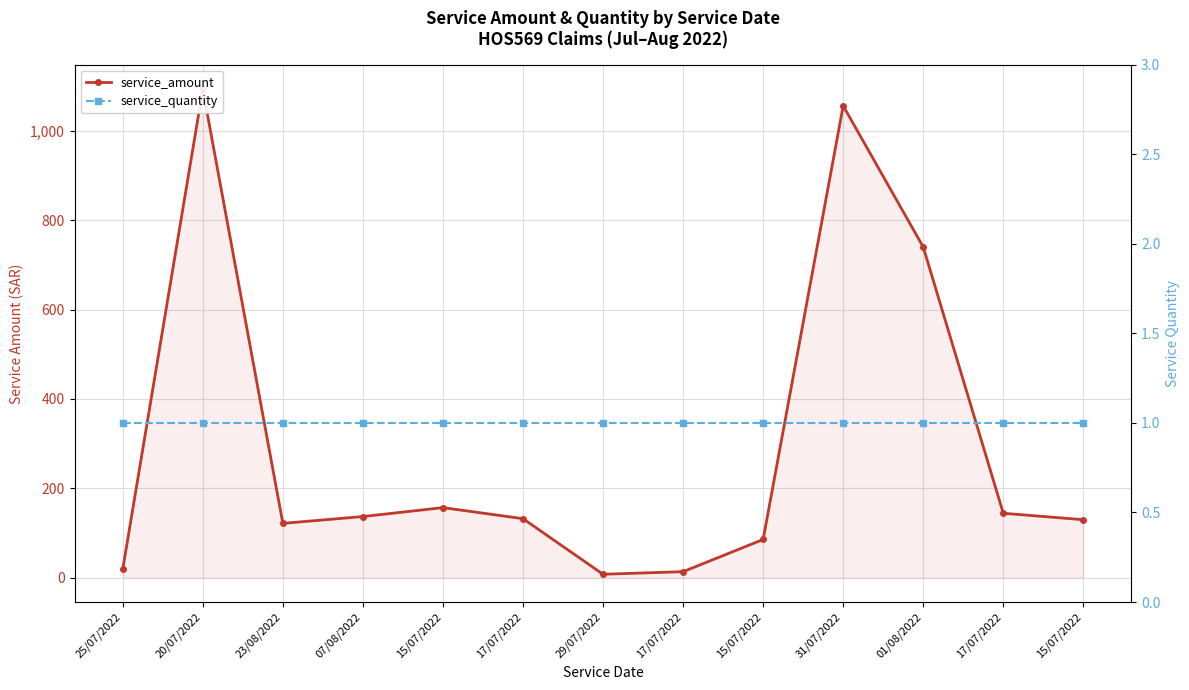

The service_amount series shows 1056.0 at 31/07/2022. True or false?

True